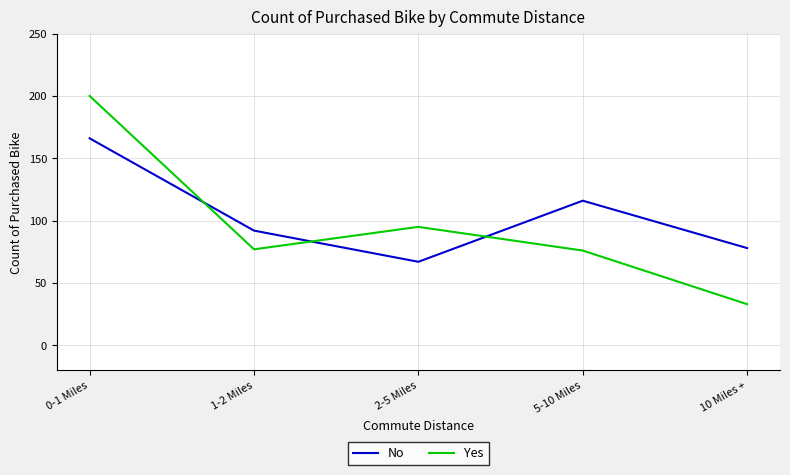

At which label does No first exceed 92?

0-1 Miles